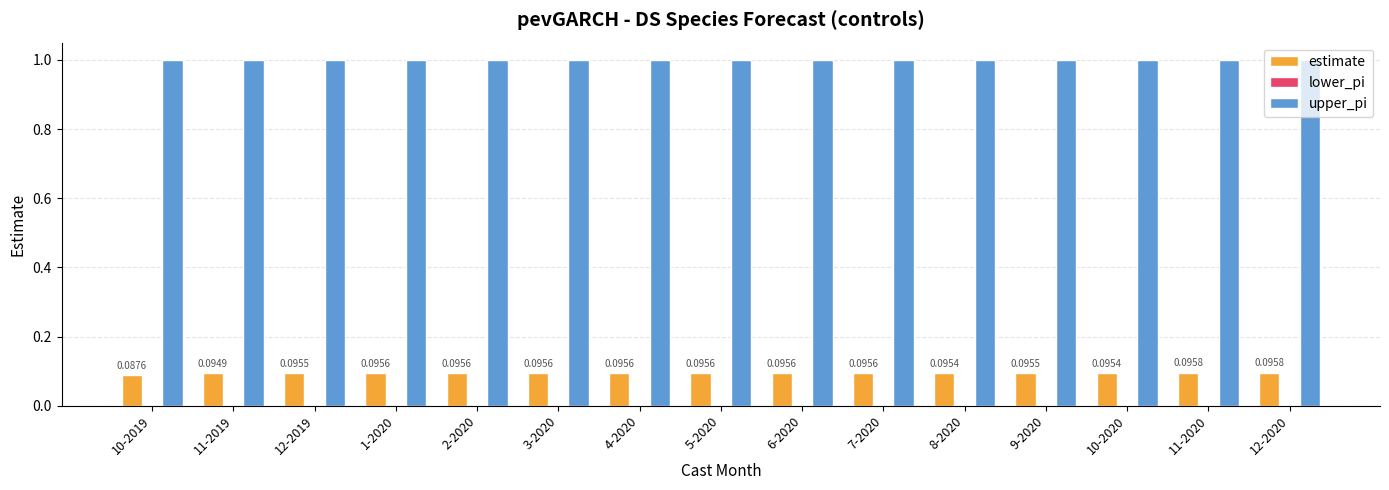

What position from the left is 12-2019?

3